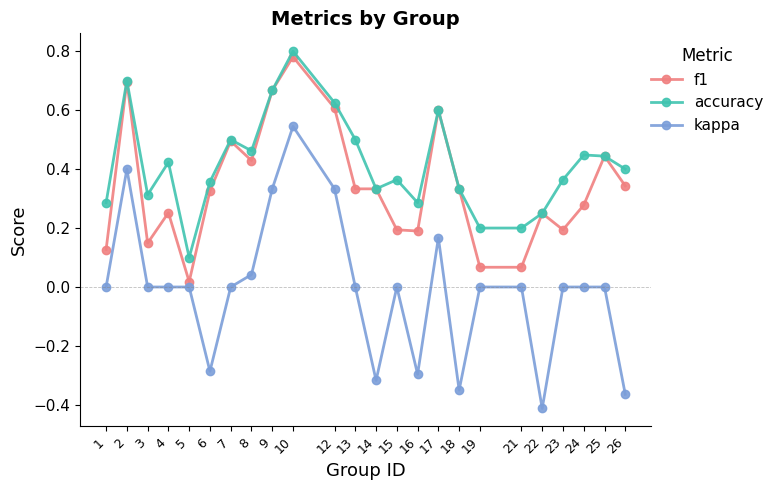

Between 2 and 23, which series saw the biggest shift?

f1